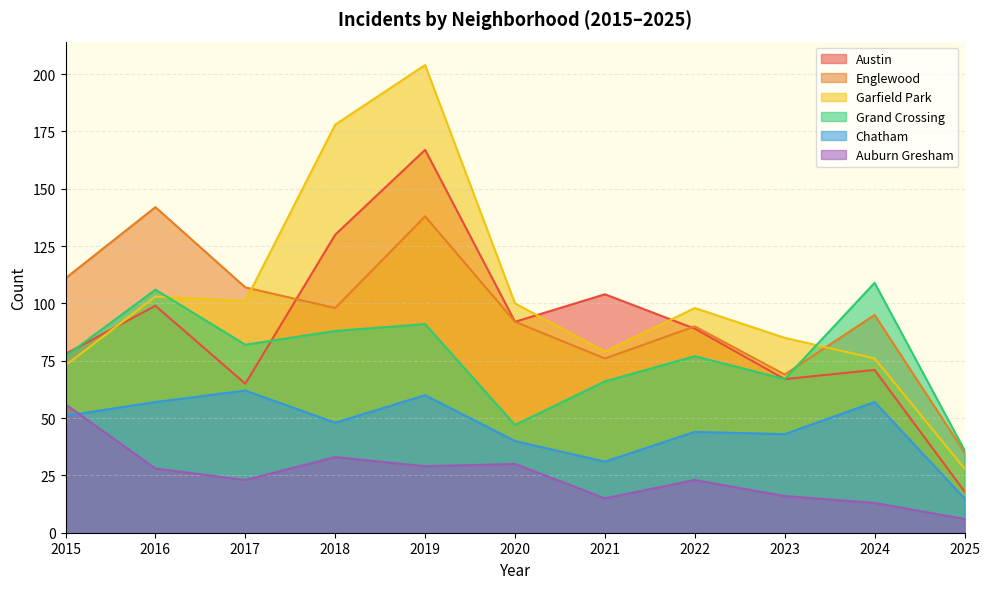

Between 2018 and 2024, which is larger?

2018